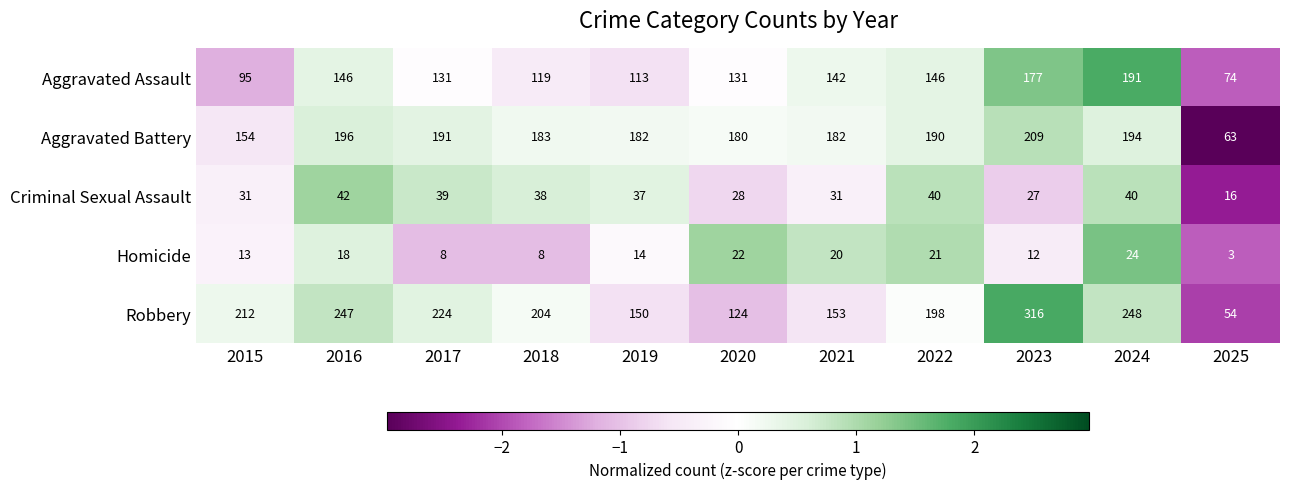

At which category does the chart reach its peak across all series?

2023